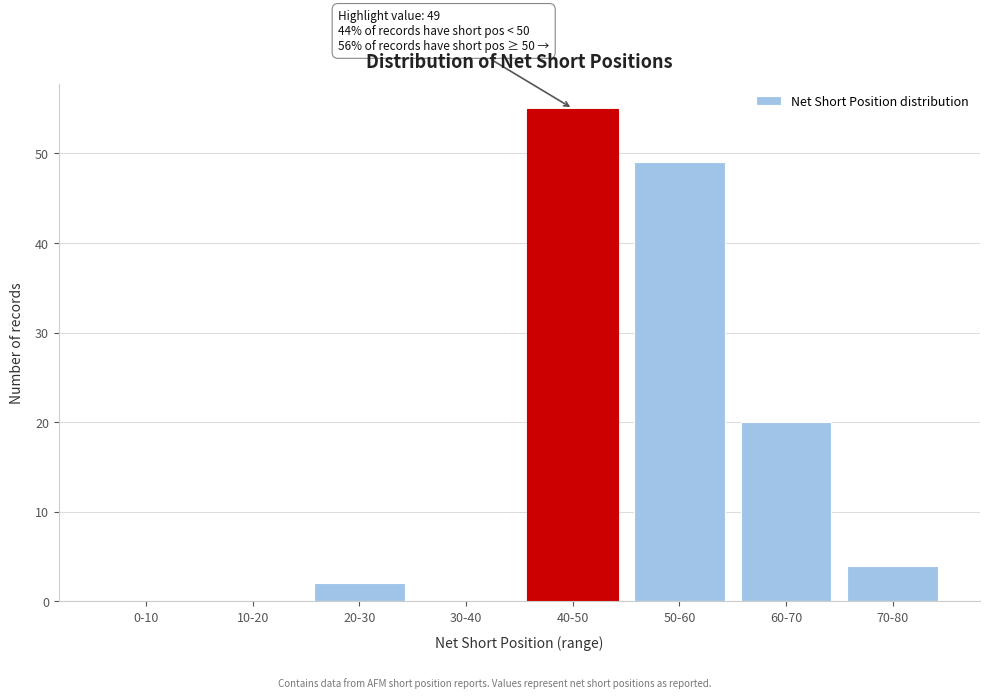

Reading left to right, extract all data points from this chart.

0-10=0	10-20=0	20-30=2	30-40=0	40-50=55	50-60=49	60-70=20	70-80=4